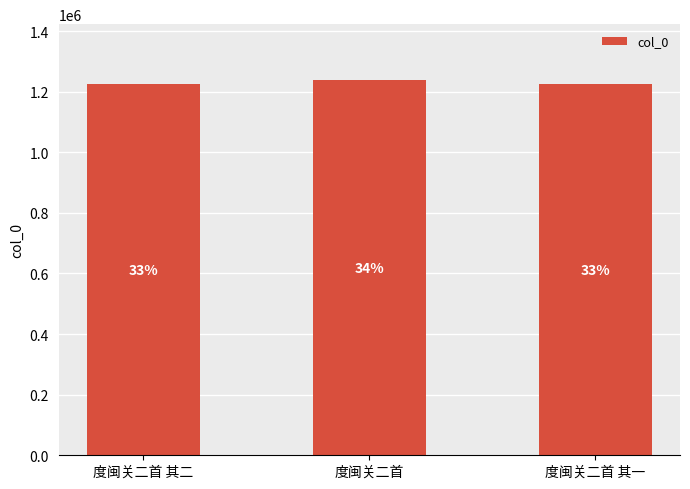

Rank the categories by value from highest to lowest.

度闽关二首, 度闽关二首 其二, 度闽关二首 其一